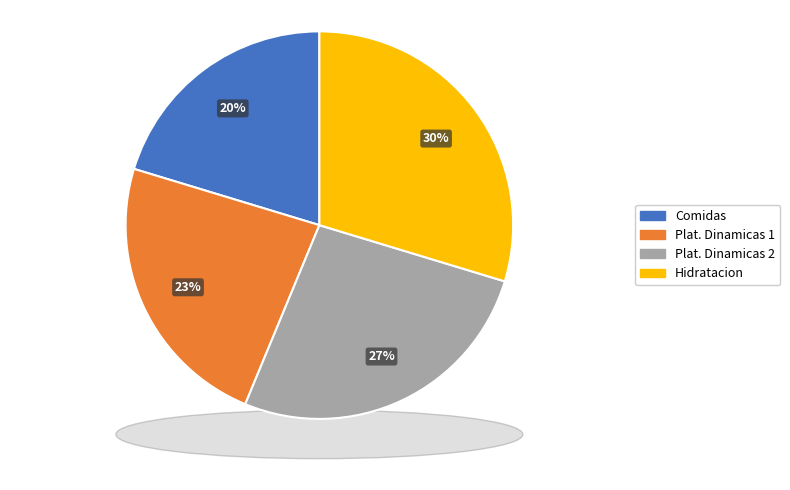

What portion of the pie excludes Comidas?

79.7%